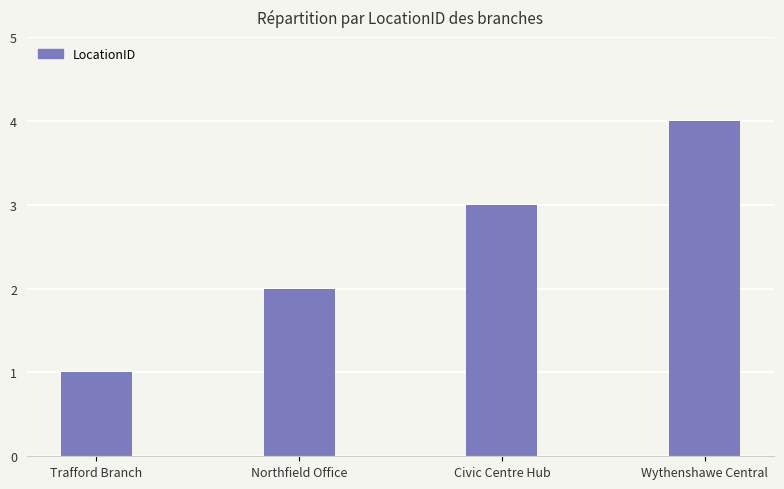

Count the values in the range 2 to 4.

3